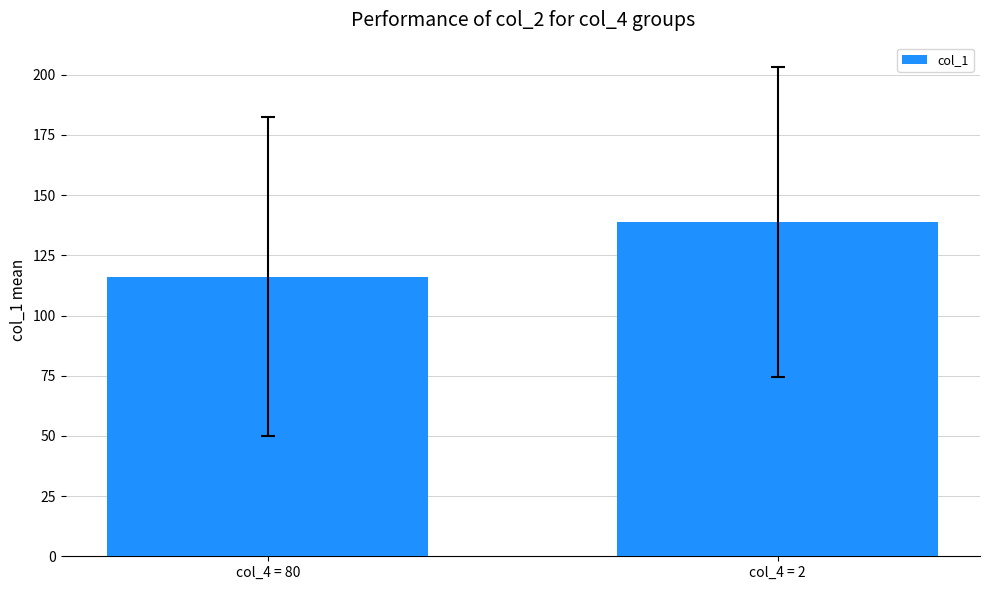

Which label corresponds to the largest value in the chart?

col_4 = 2